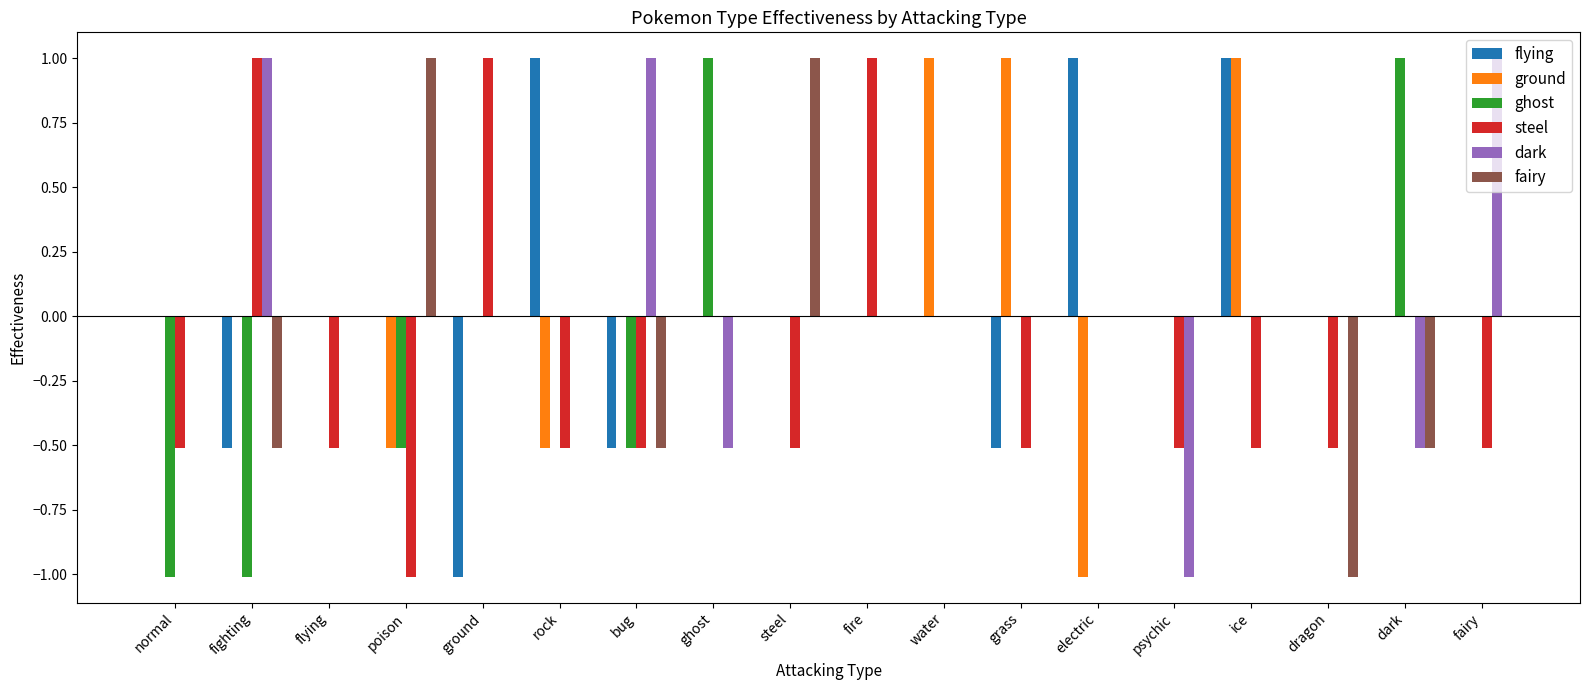

Is it true that fairy equals 0.0 at electric?

True